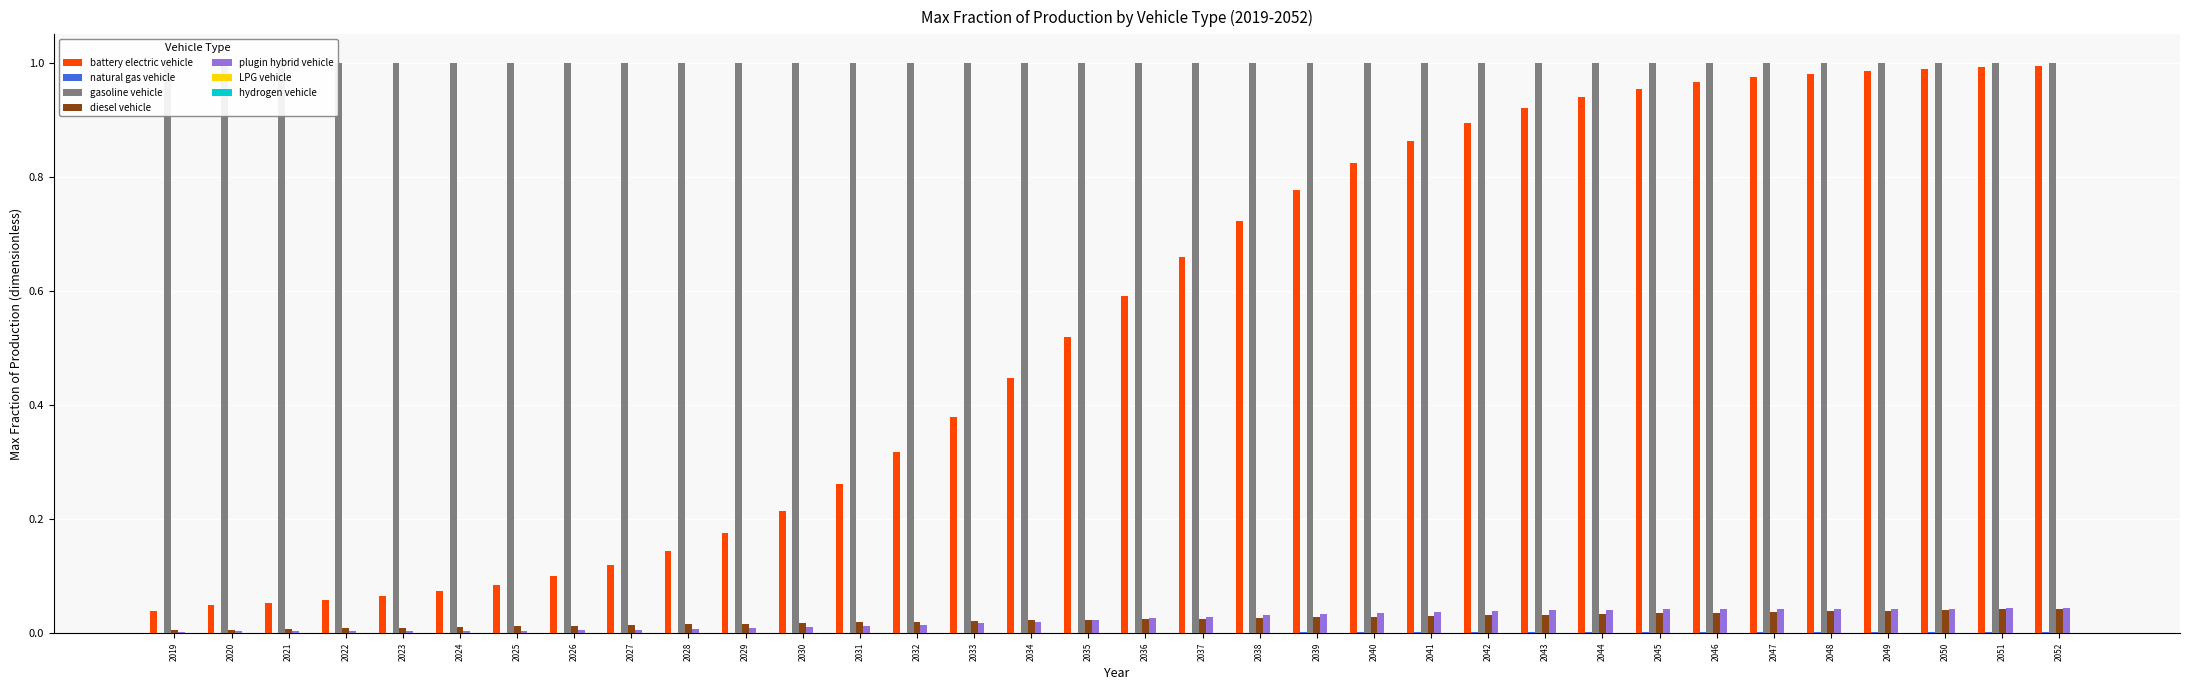

Is the value of hydrogen vehicle at 2025 greater than the value of plugin hybrid vehicle at 2023?

Yes